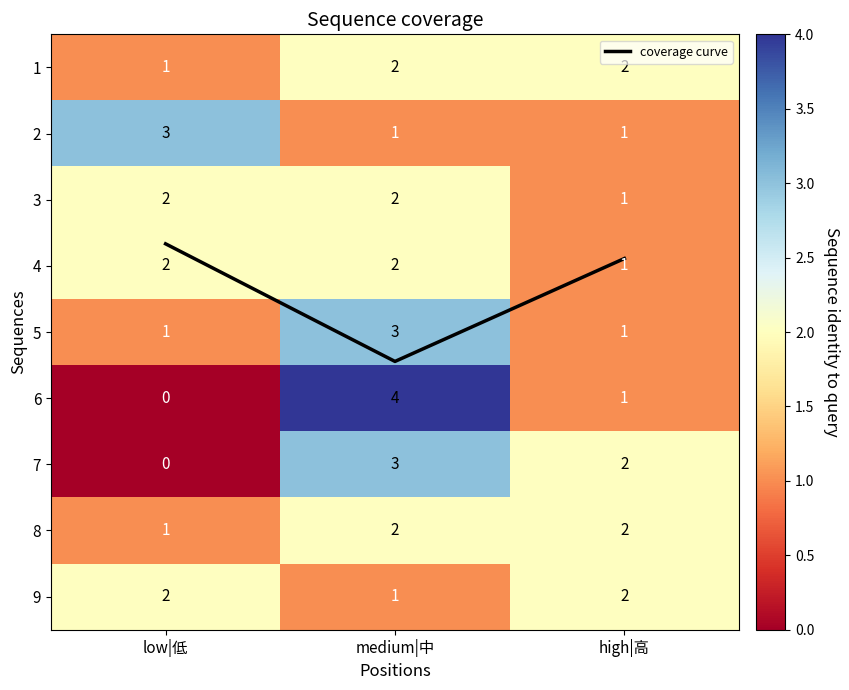

At which label does 8 reach its peak?

medium|中